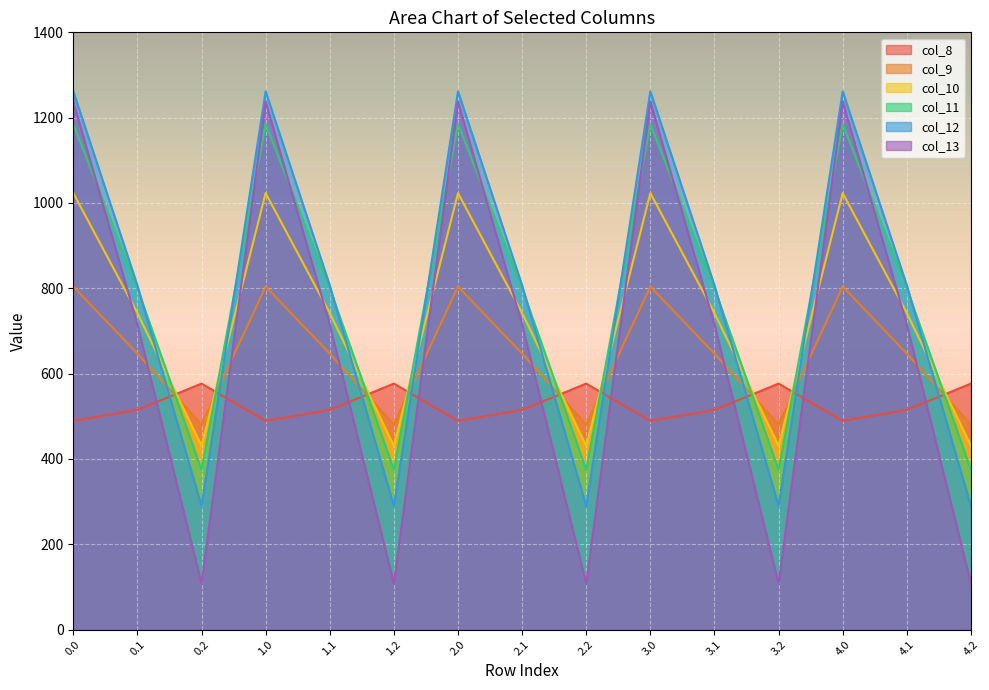

At which category does the chart reach its minimum across all series?

0.2